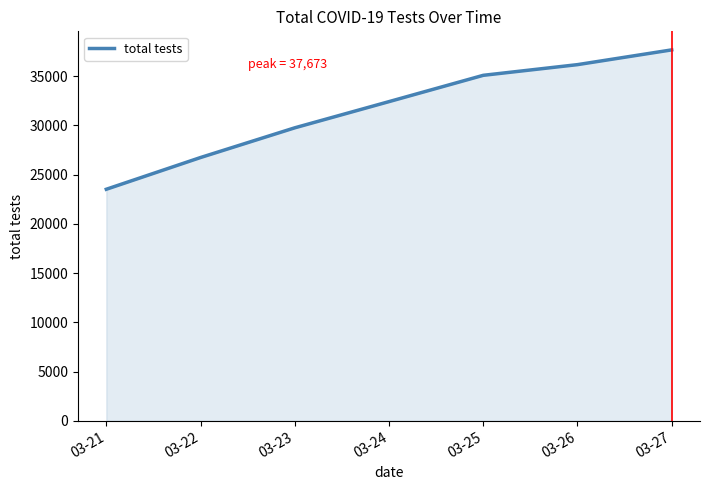

At which label is the value closest to 30594?

03-23